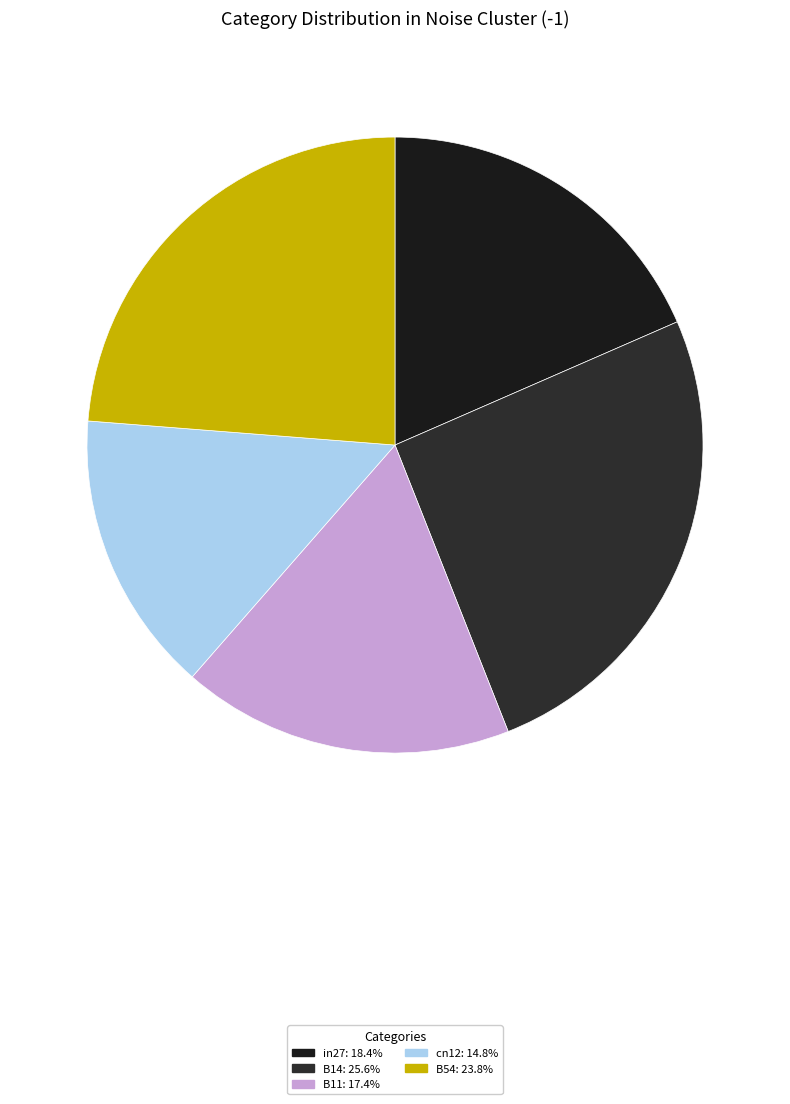

Which has a higher value, B14 or in27?

B14